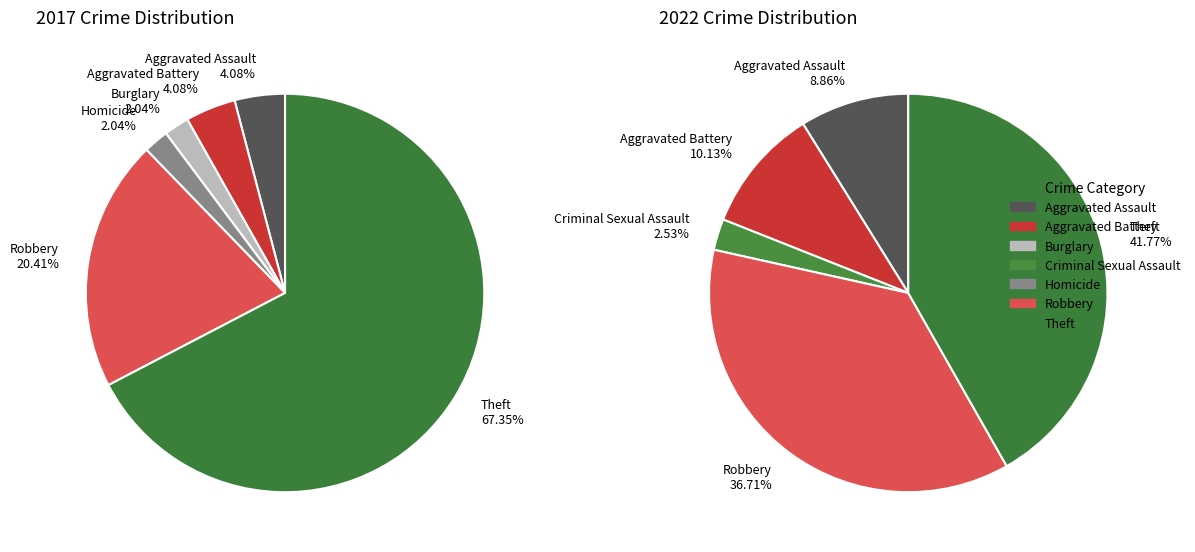

Count the number of slices in the pie.

7